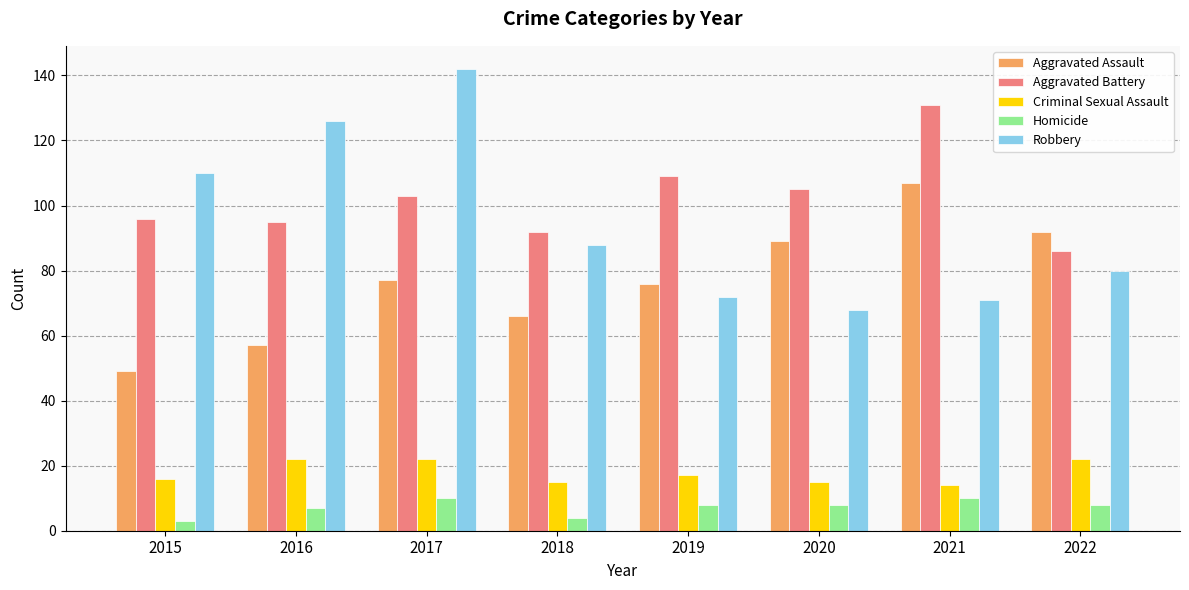

True or false: Robbery has a value of 38 at 2018.

False